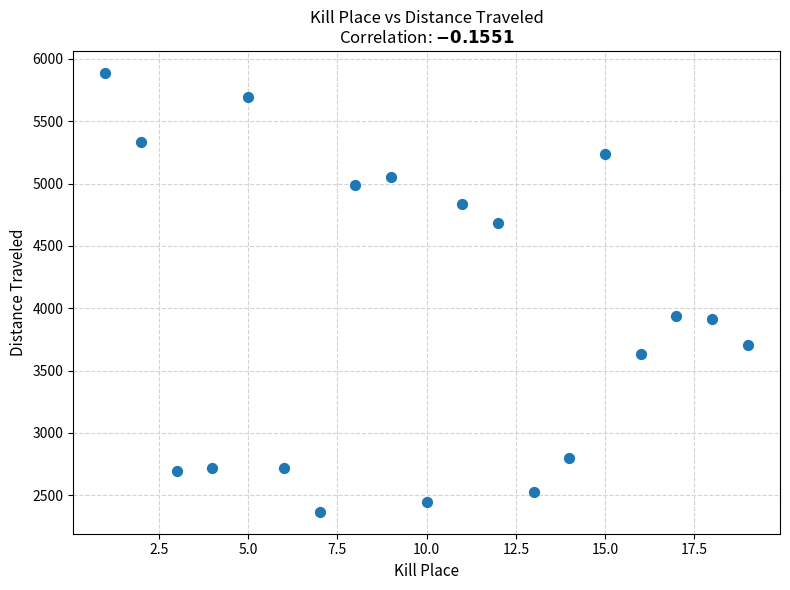

What is the range of X values (max minus min)?

18.0